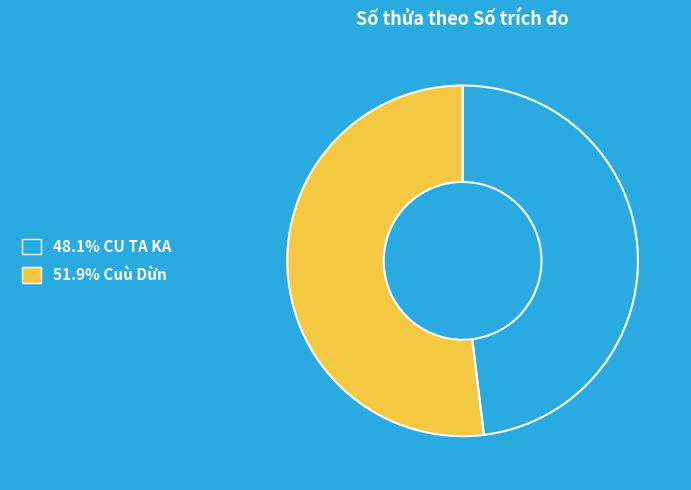

Is 48.1% CU TA KA the majority of the pie?

No